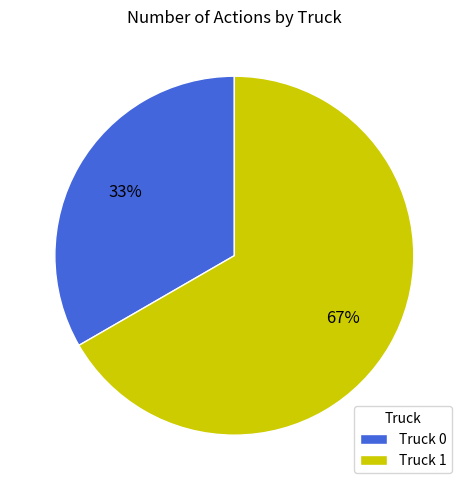

Combined, do Truck 0 and Truck 1 account for over 50%?

Yes